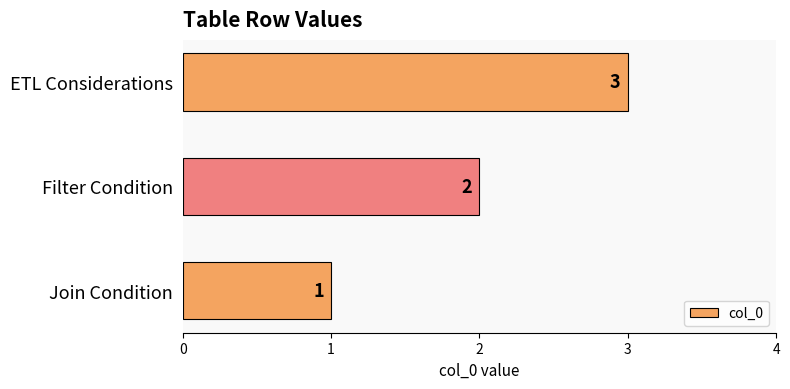

At which label is the value closest to 2?

Filter Condition